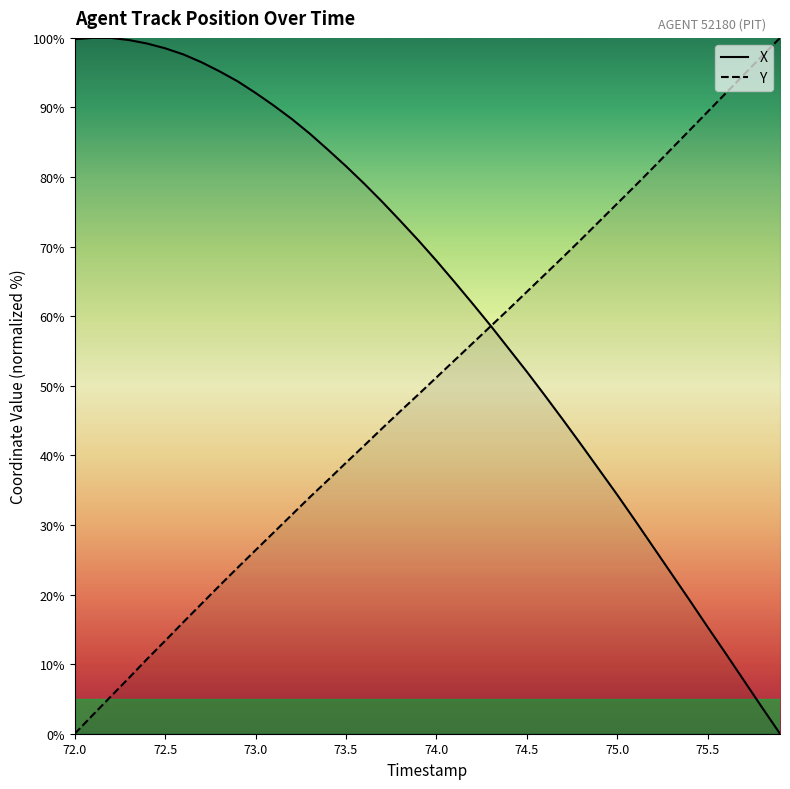

Between 74.7 and 73.4, which is larger?

73.4